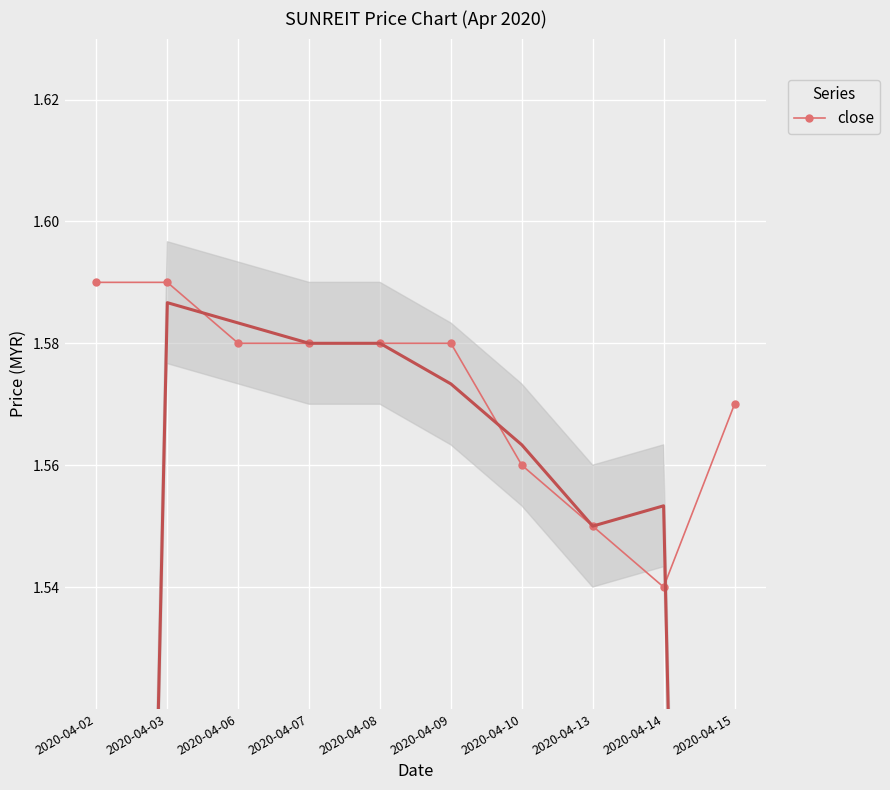

What is the maximum value shown in the chart?

1.6